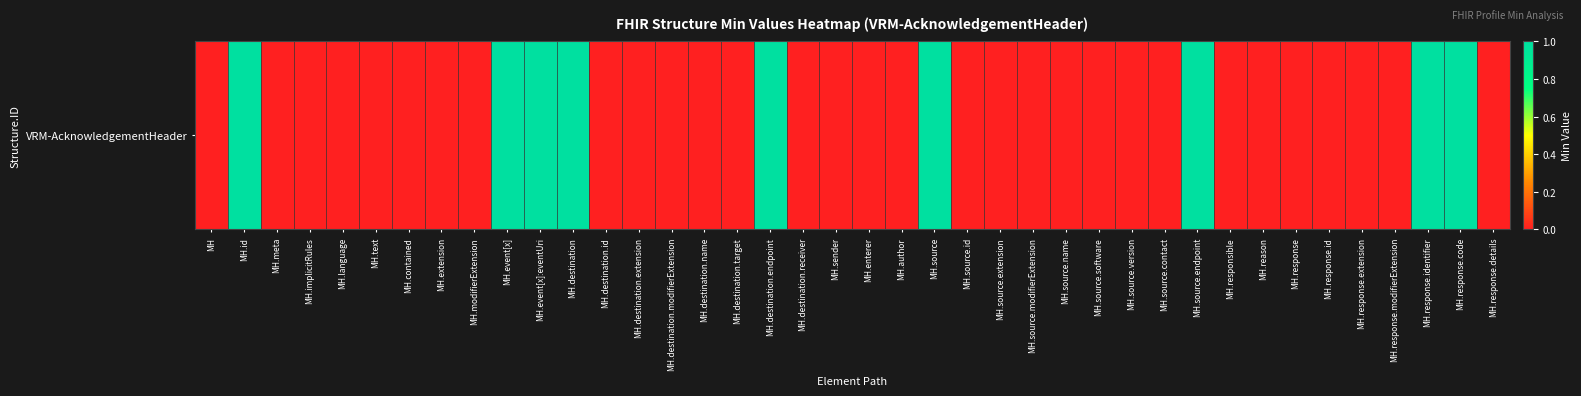

Which label corresponds to the largest value in the chart?

MH.id